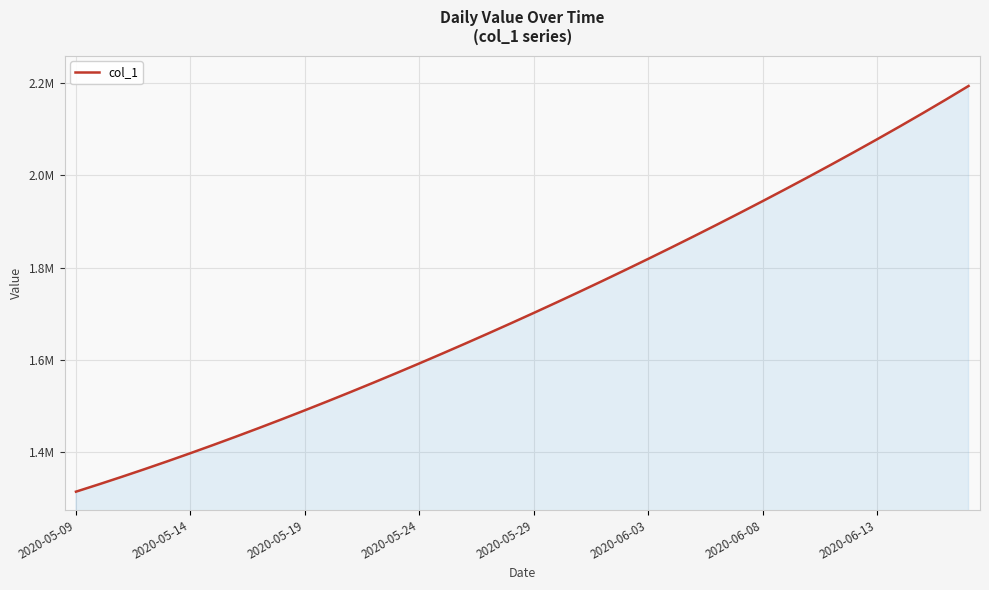

Is this an area chart (filled region under the line)?

Yes